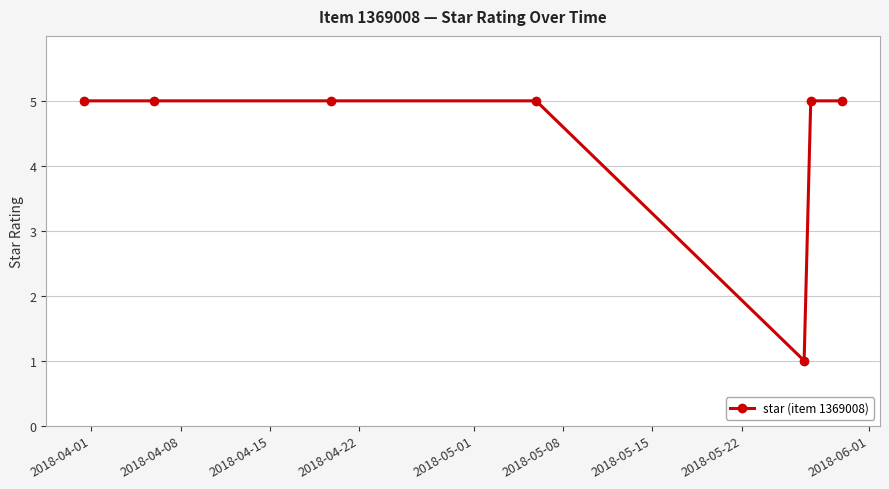

What is the value of the 7th point from the left?

5